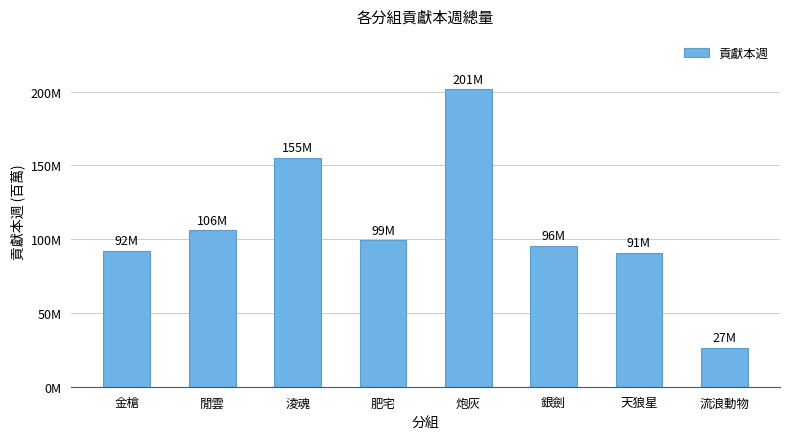

What value does the data have at 金槍?

92166299